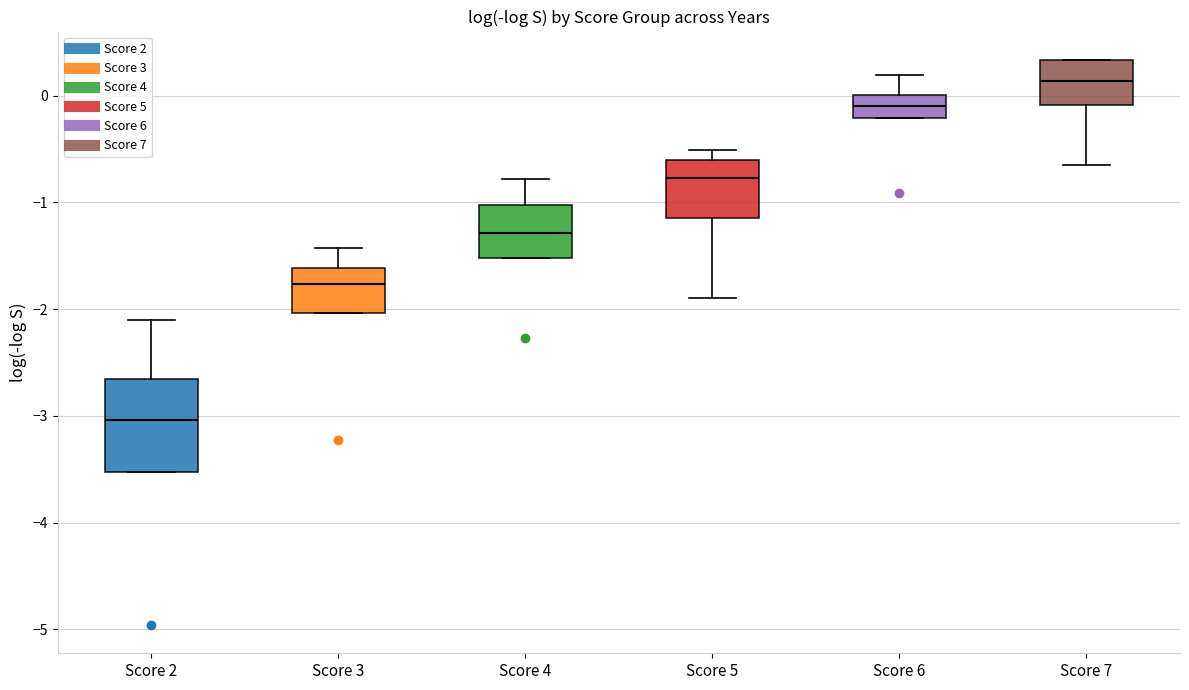

Comparing the boxes themselves (not the whiskers), which one is the tallest?

Score 2